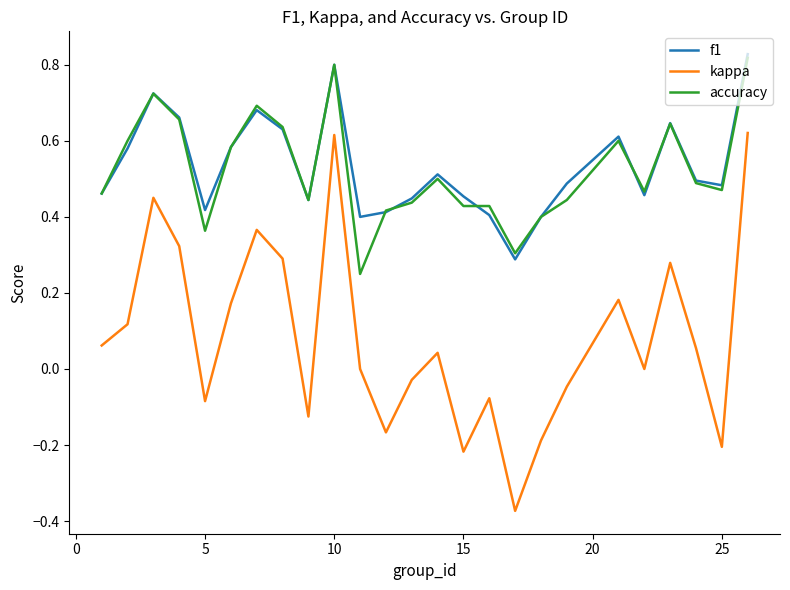

Count the f1 values in the range 0 to 1.

25